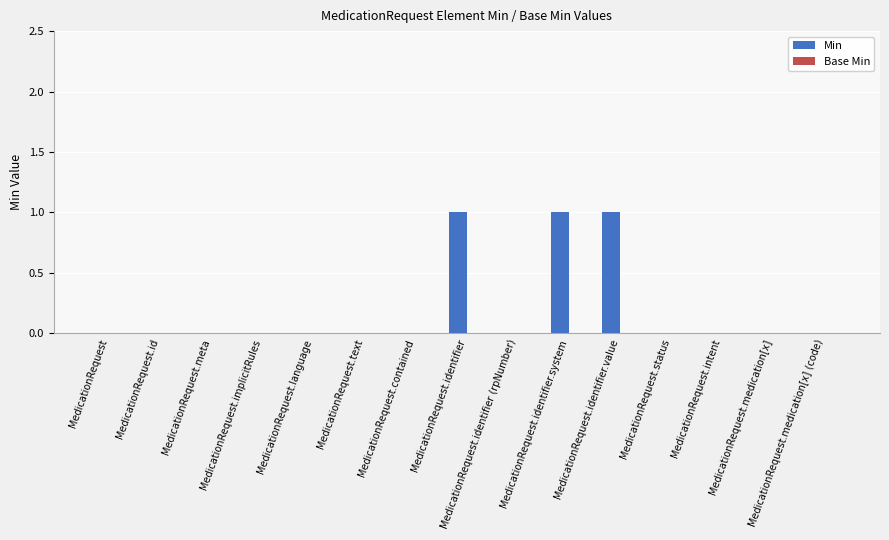

Which has a higher value, MedicationRequest.identifier.value or MedicationRequest.text?

MedicationRequest.identifier.value